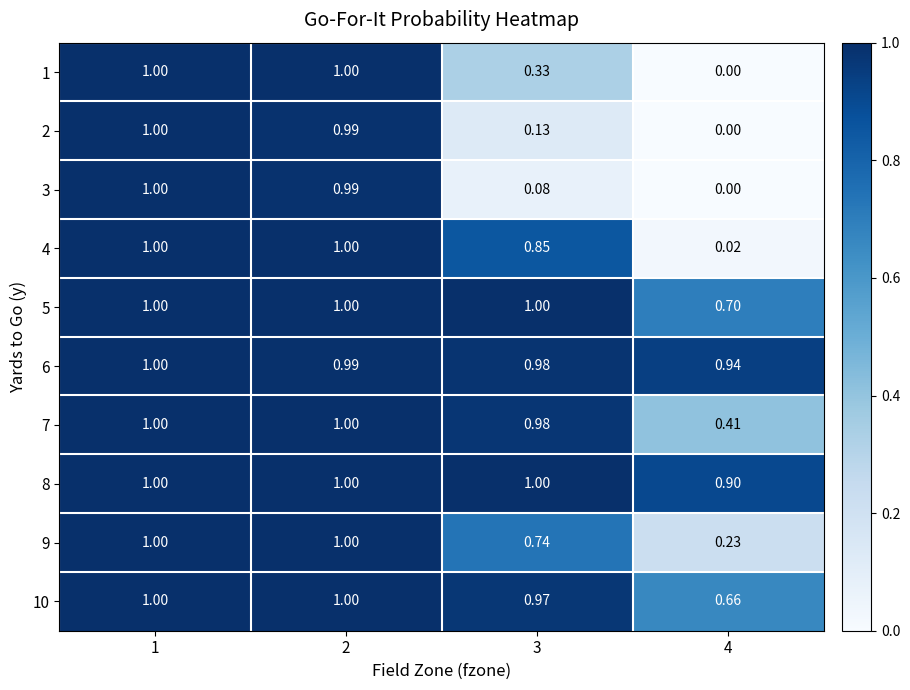

At which category is the sum across all series the highest?

1